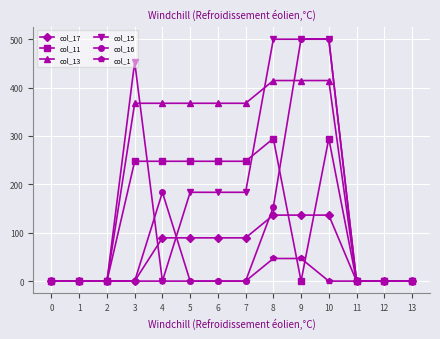

True or false: col_16 and col_11 intersect in this chart.

True